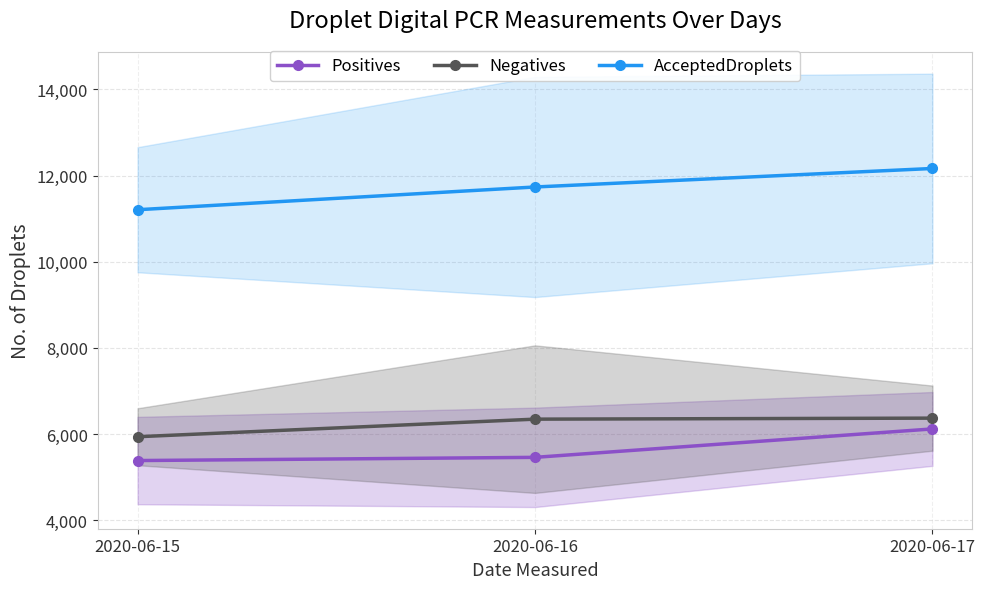

The Negatives series shows 6369.0 at 2020-06-17. True or false?

True